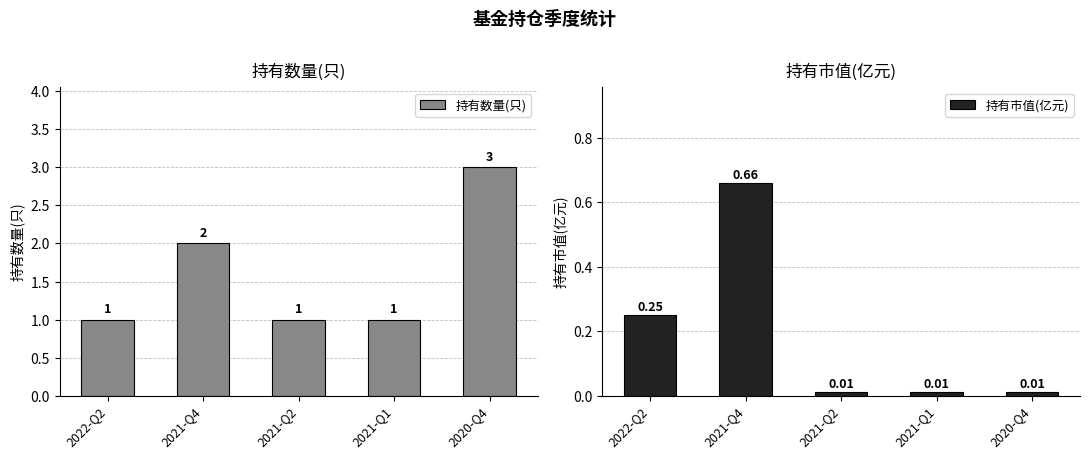

At which label is 持有数量(只) closest to 2?

2021-Q4